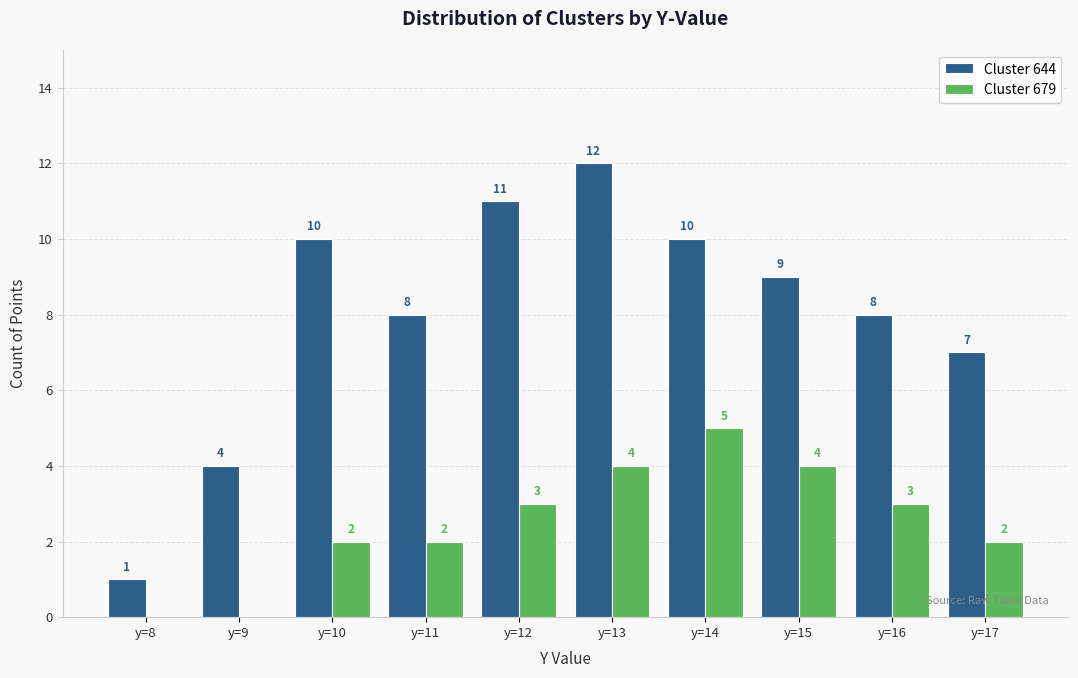

Are the bars horizontal?

No